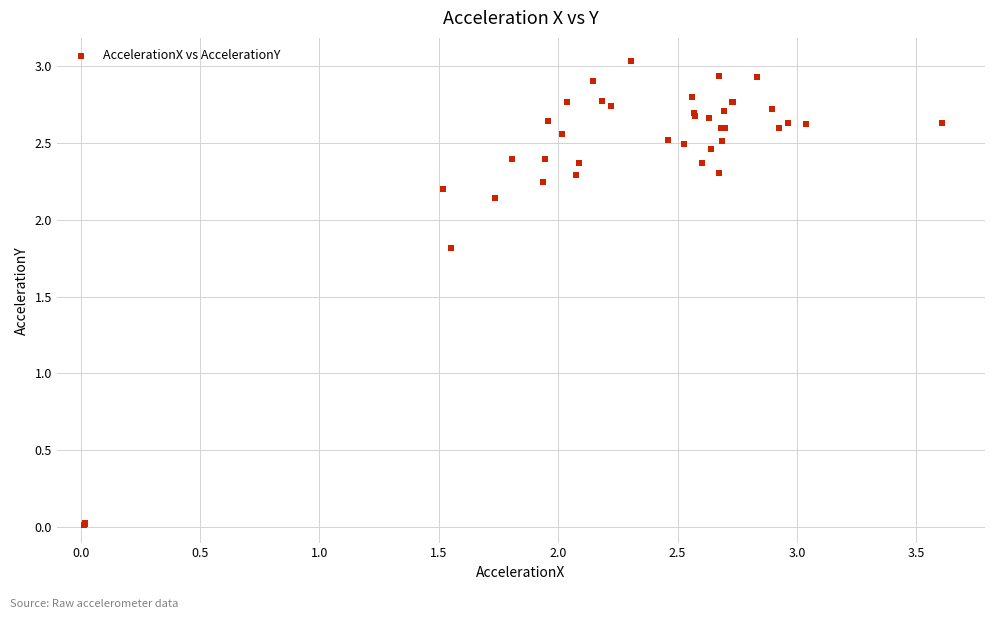

What Y value in the scatter plot is closest to 1?

1.8